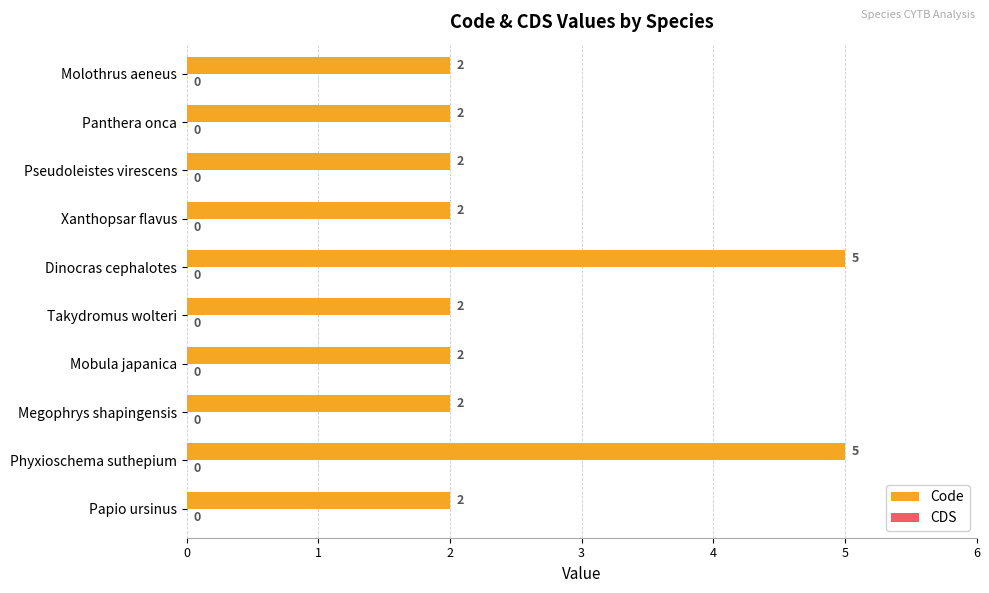

Is it true that the value at Takydromus wolteri is 2?

True